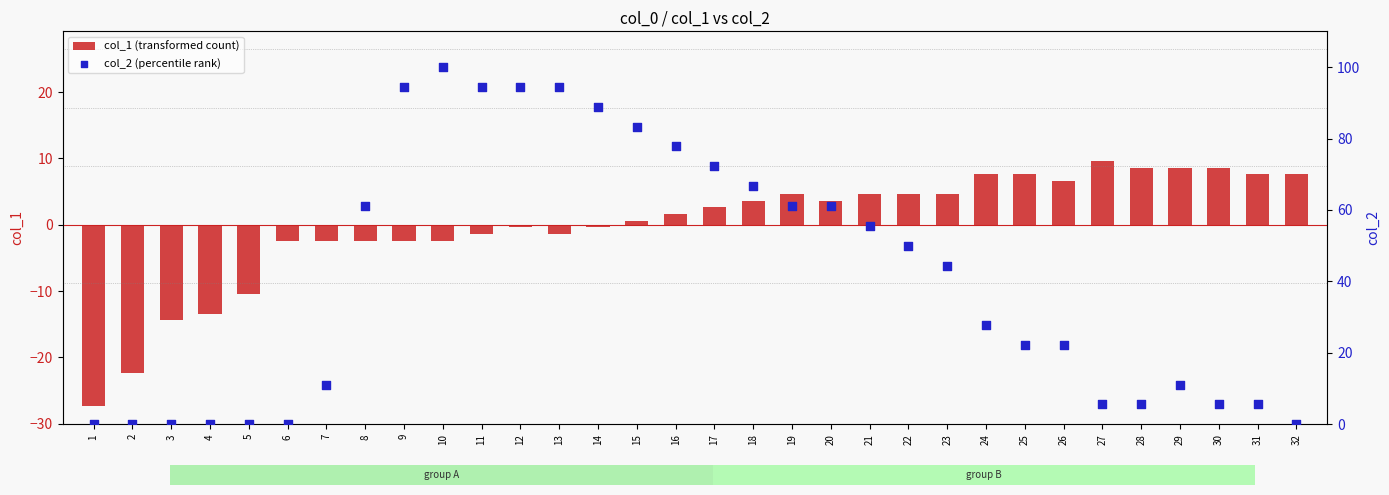

What is the total value across all series at 11?

93.1